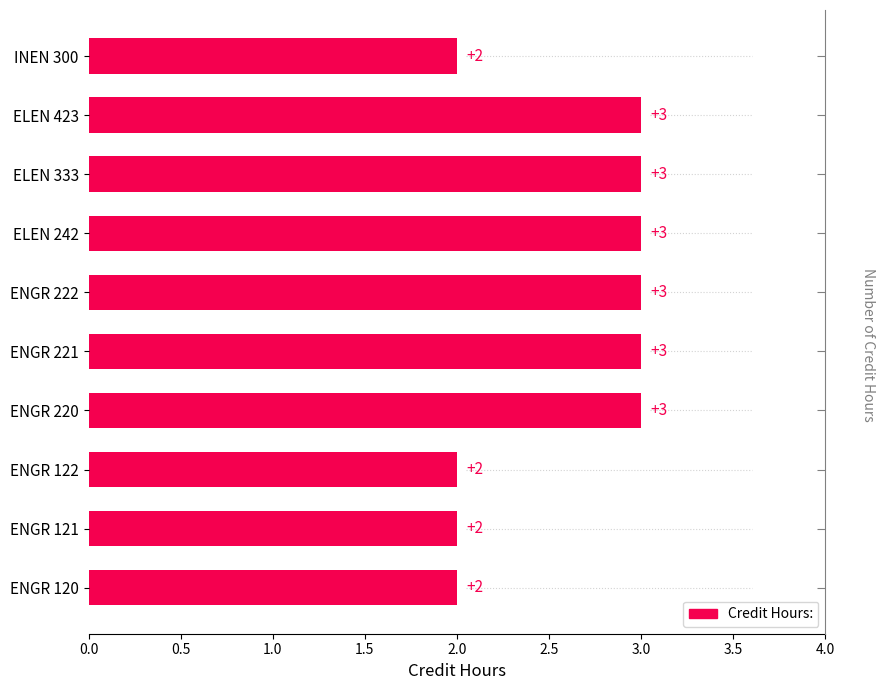

What is the difference between the maximum and second lowest values?

1